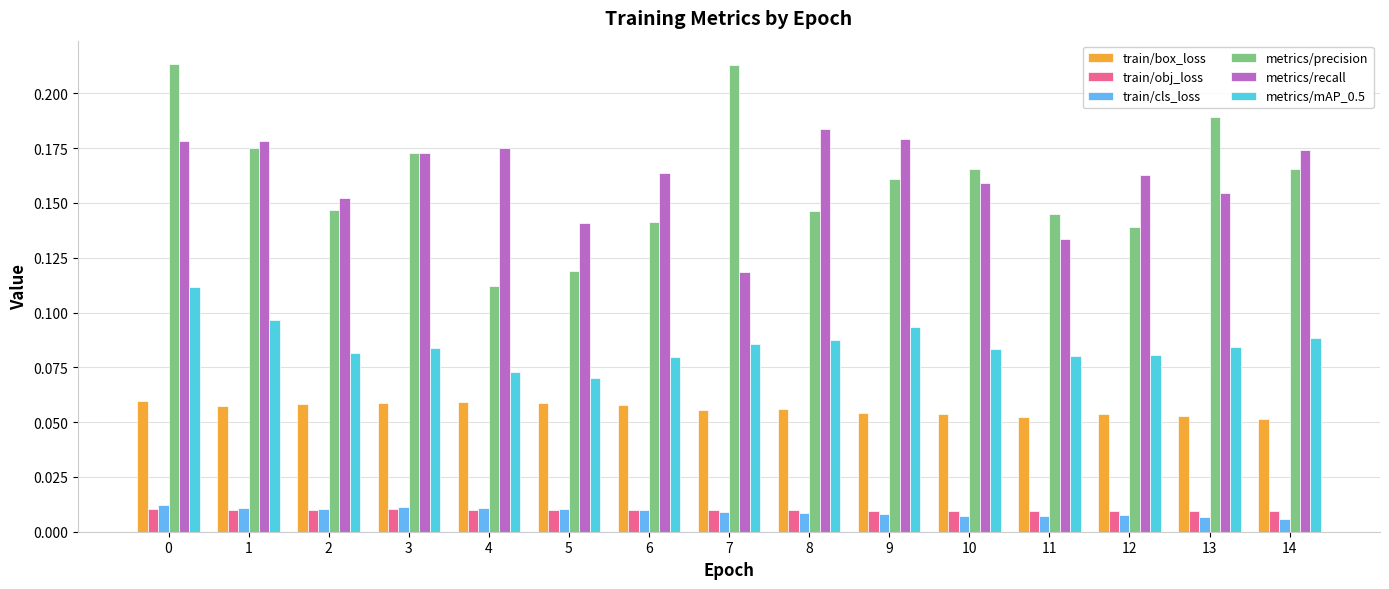

At which label does metrics/recall reach its minimum?

7